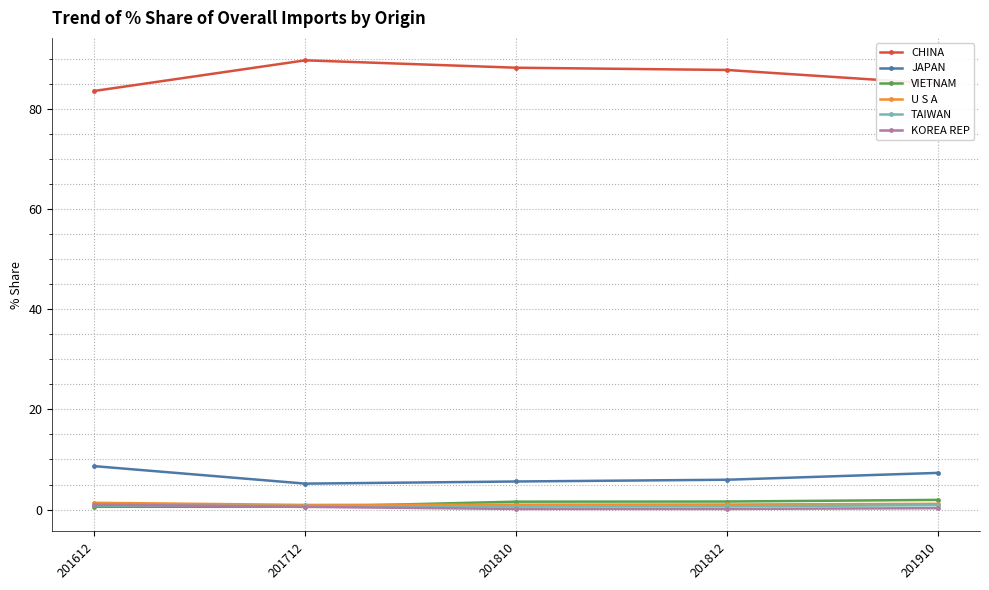

At how many categories does at least one series exceed 82?

5